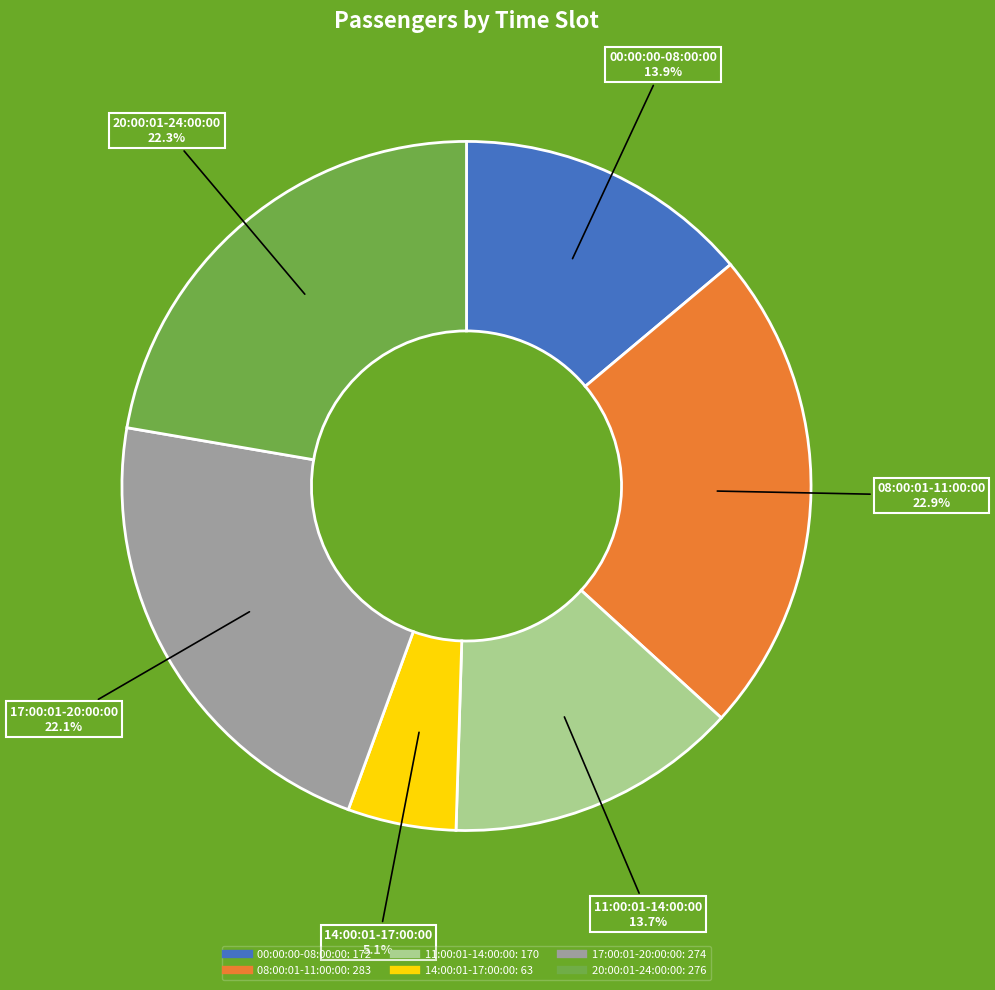

To the nearest percent, what portion does 11:00:01-14:00:00 represent?

14%